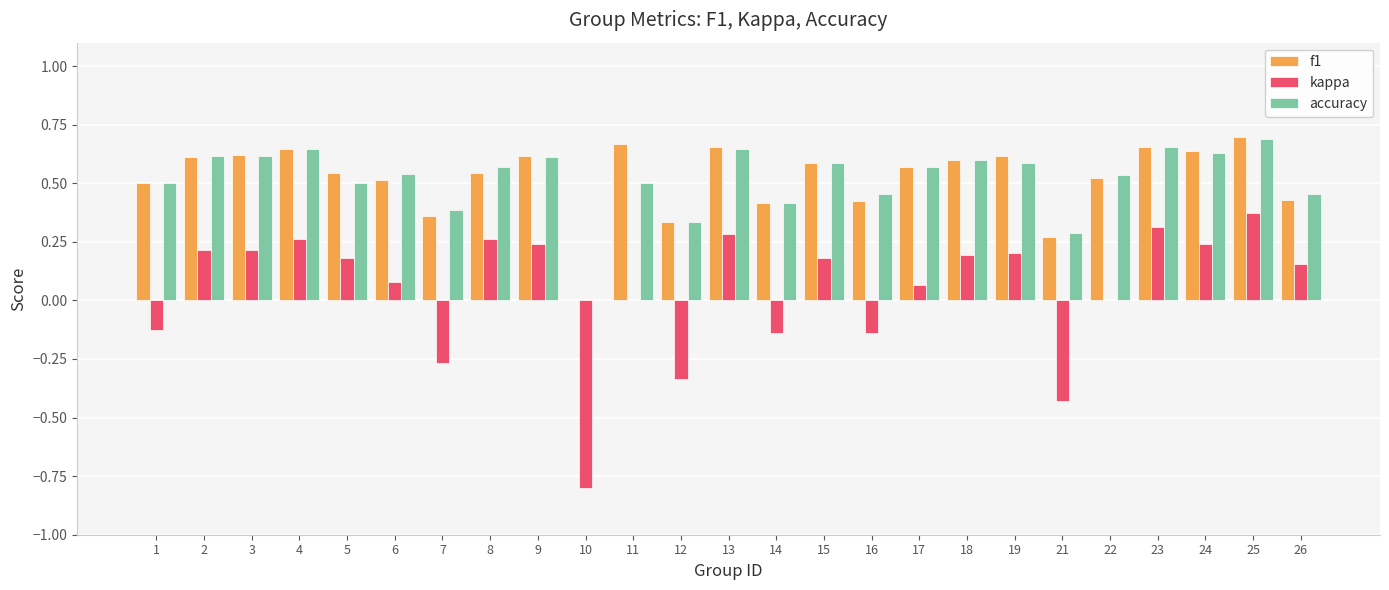

What is the sum of all f1 values?

13.0